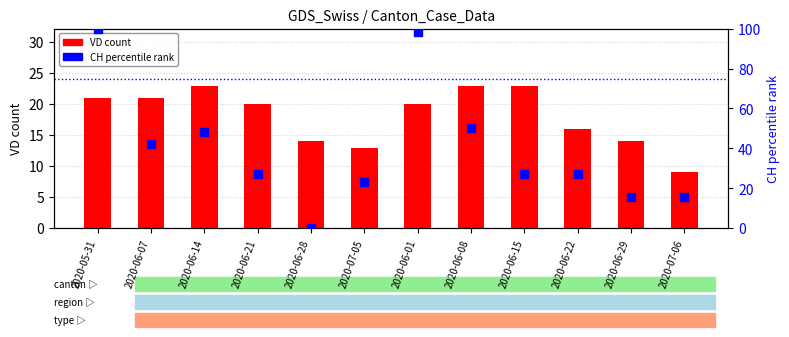

At which category is the sum across all series the highest?

2020-05-31